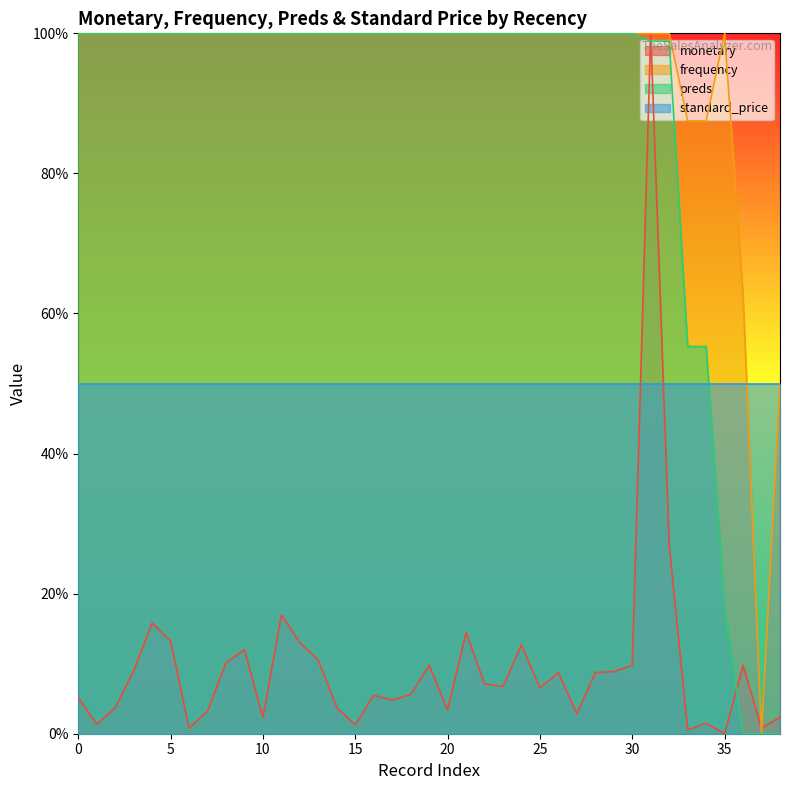

What is the greatest value displayed?

100.0